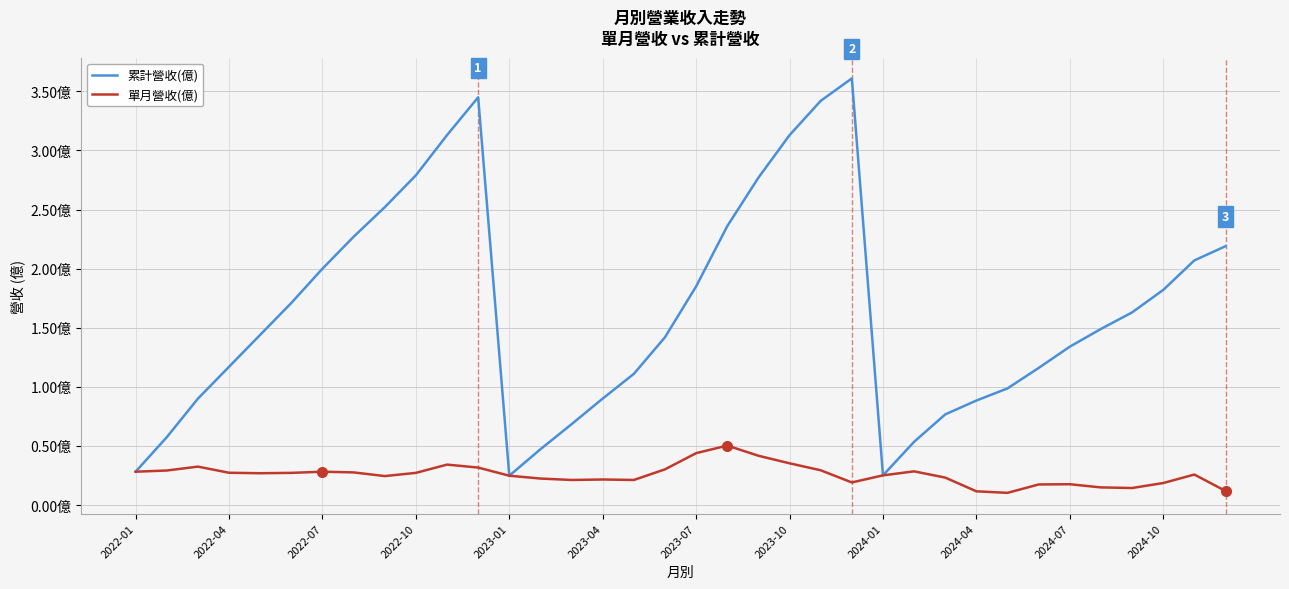

What are all the series names shown in the legend?

累計營收(億), 單月營收(億)